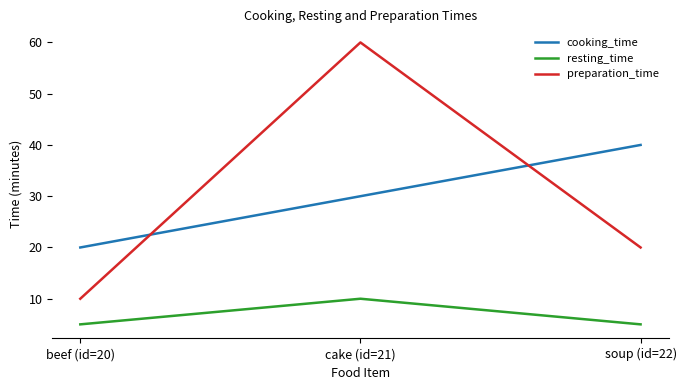

Count the cooking_time values in the range 20 to 40.

3